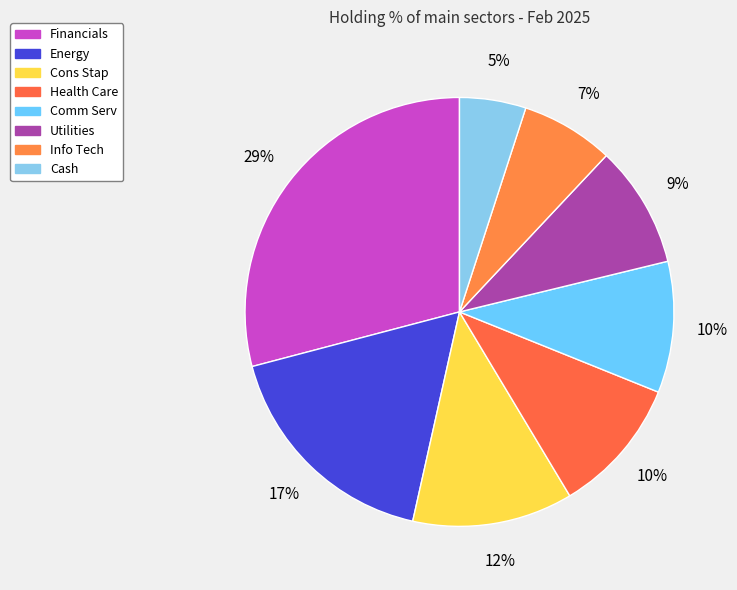

Count the number of slices in the pie.

8